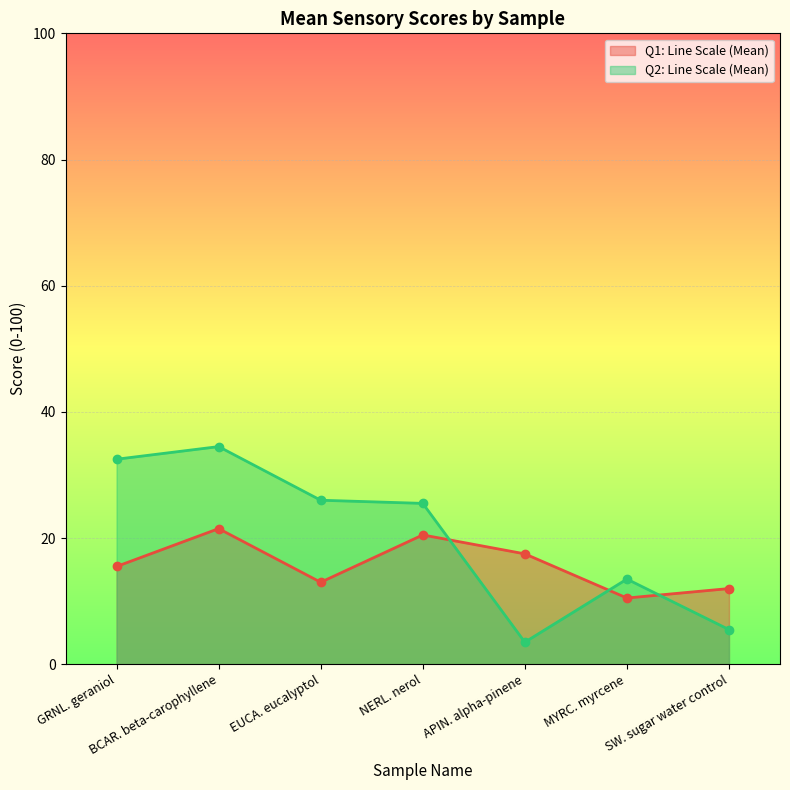

What is the maximum value for Q2: Line Scale (Mean)?

34.5